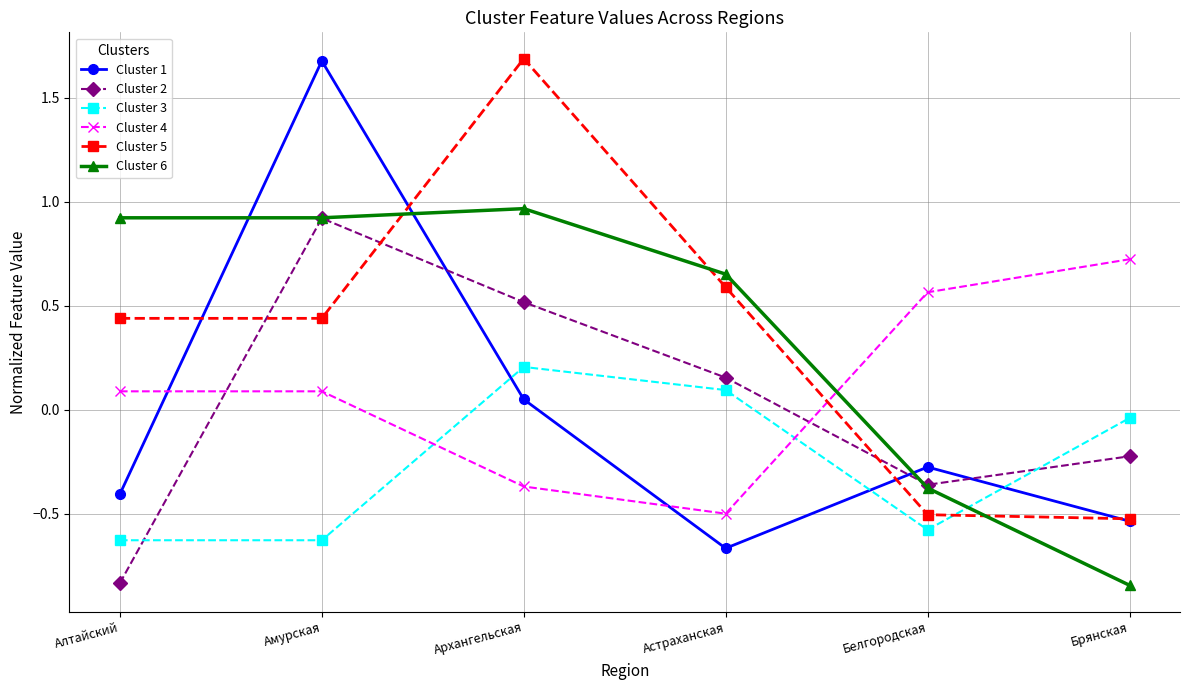

Where is the first local maximum for Cluster 6?

Архангельская